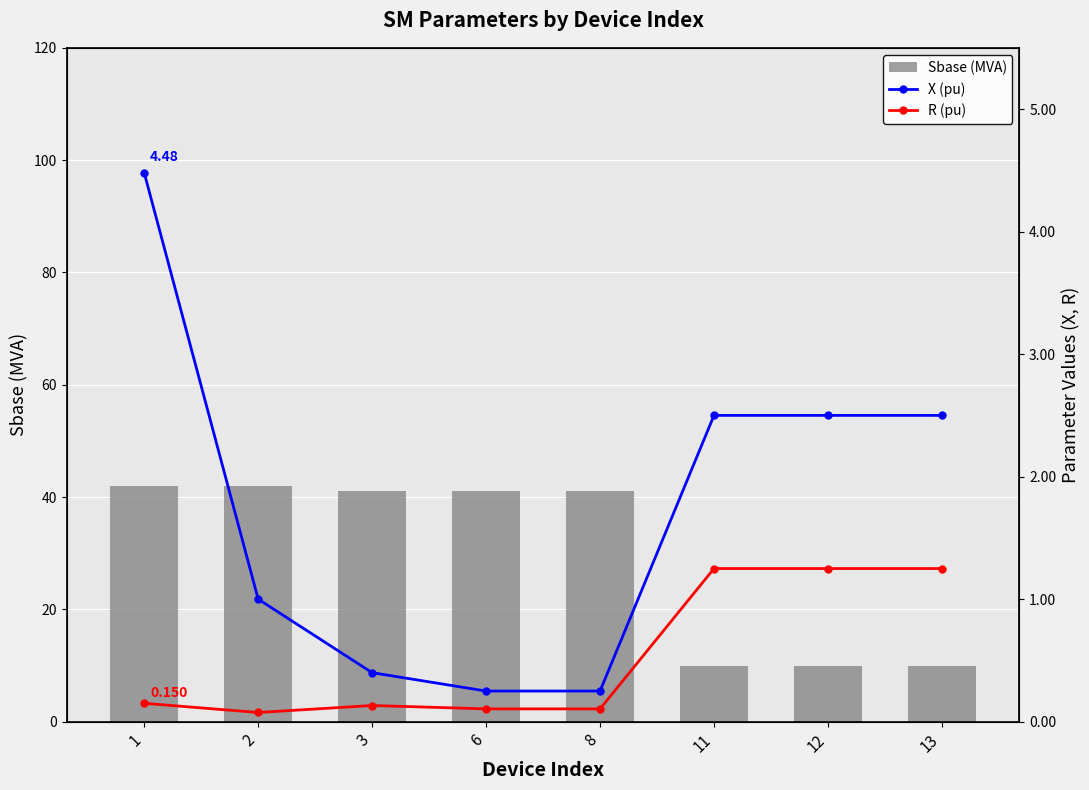

Where is Sbase (MVA) nearest to the value 26?

3